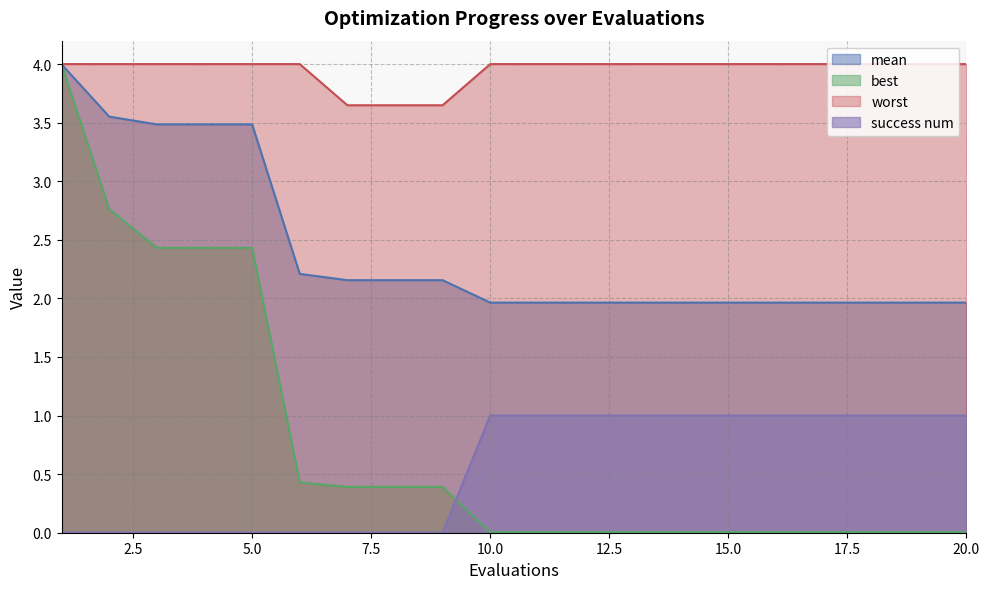

True or false: success num has a value of 1.0 at 11.

True